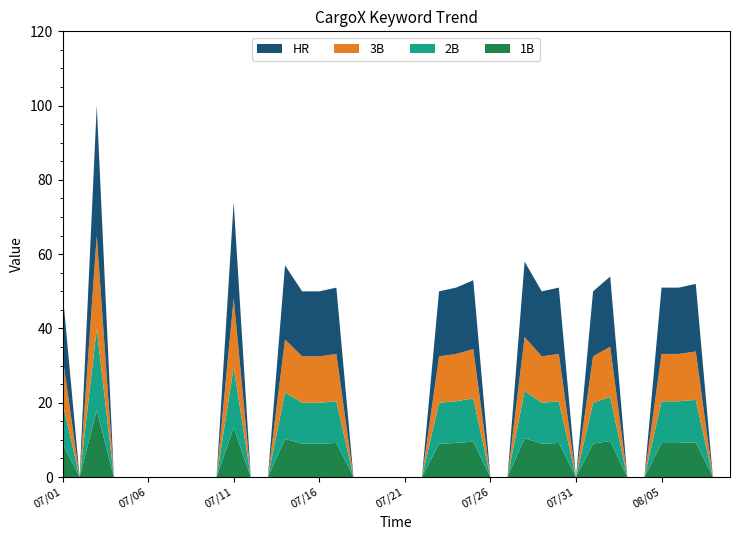

What is the maximum value for 1B?

18.0